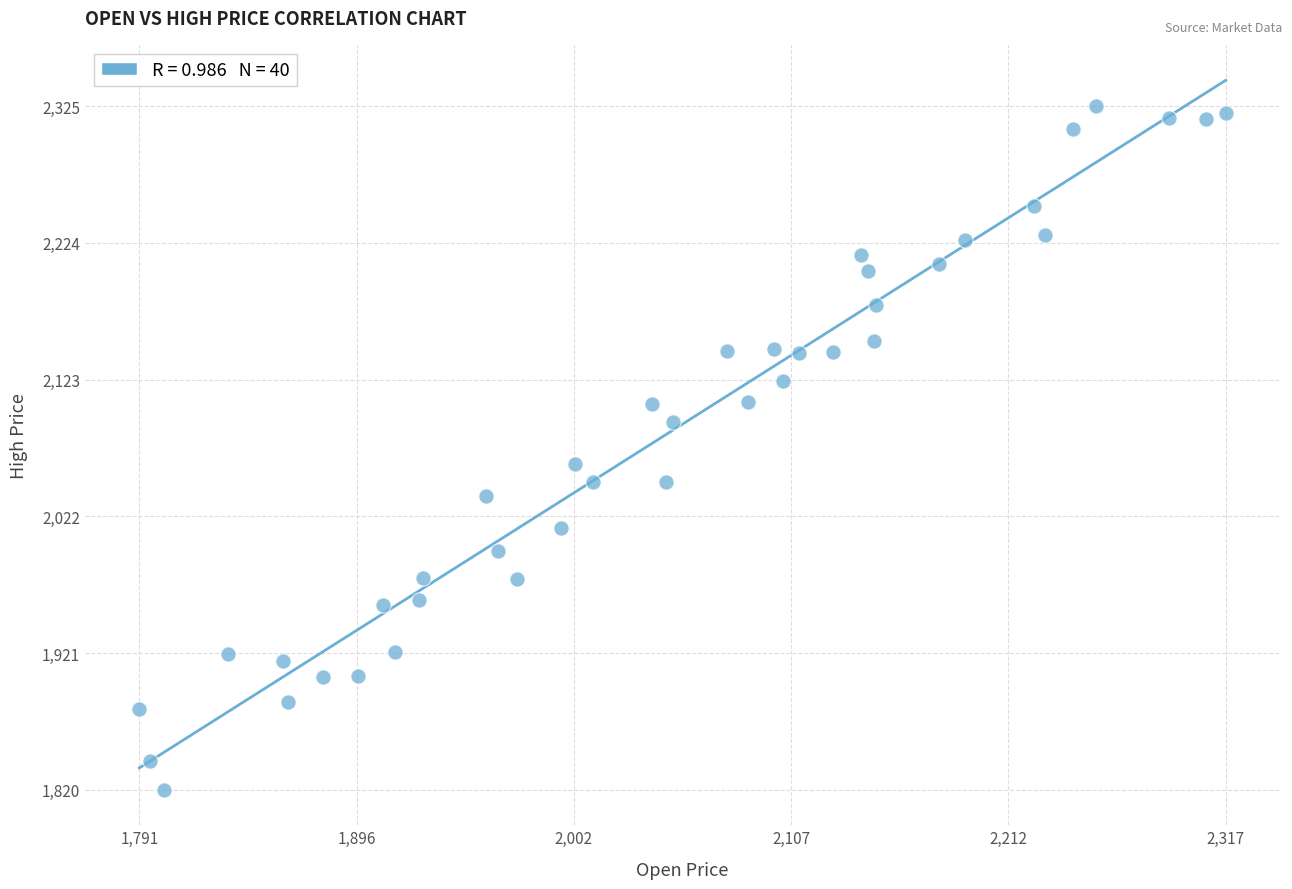

What is the range of Y values (max minus min)?

504.9